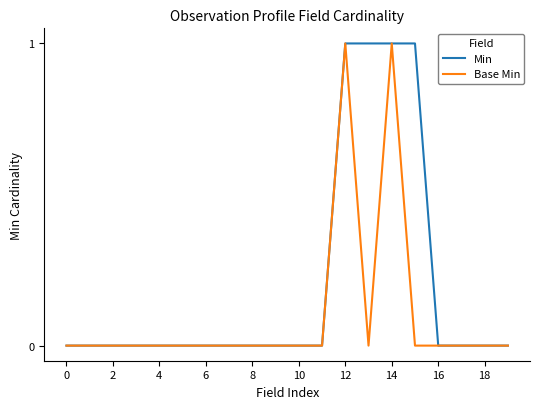

Reading left to right, extract all data points from this chart.

Min: 0	0	0	0	0	0	0	0	0	0	0	0	1	1	1	1	0	0	0	0
Base Min: 0	0	0	0	0	0	0	0	0	0	0	0	1	0	1	0	0	0	0	0